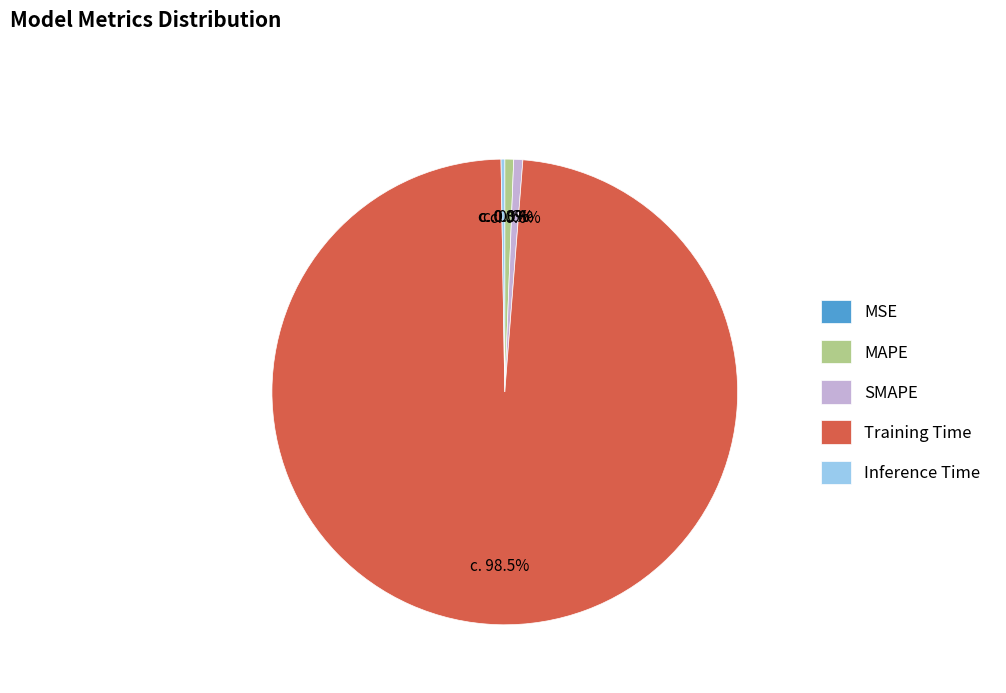

How many segments does this pie chart have?

5